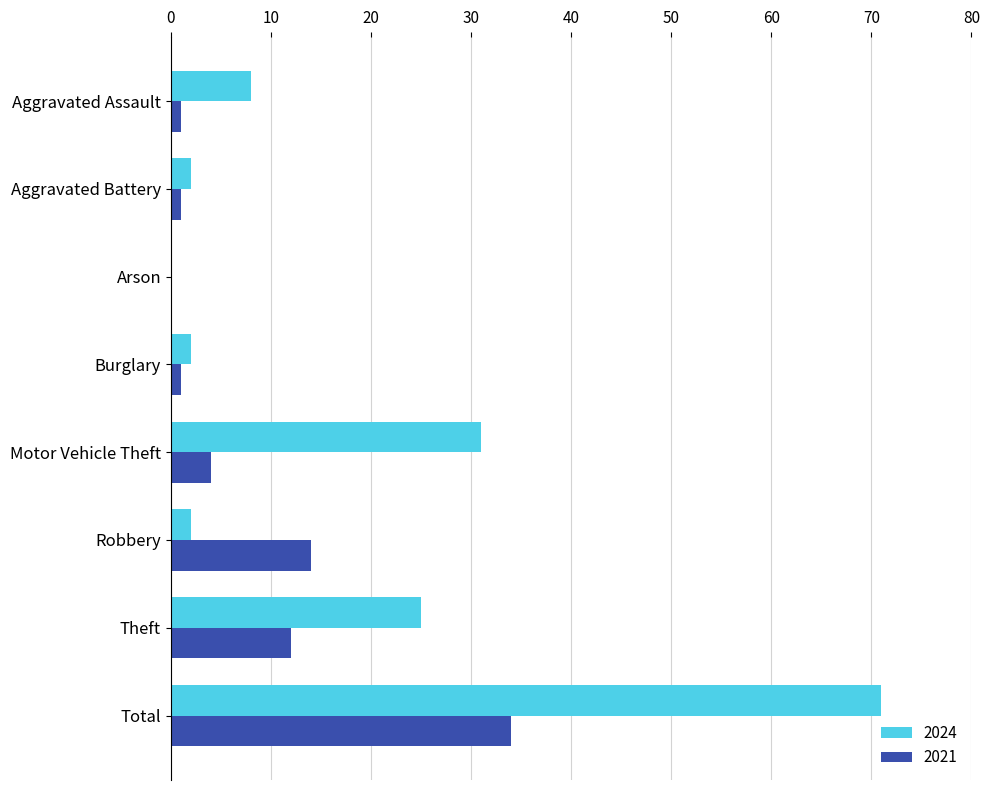

Is it true that 2024 equals 0 at Arson?

True